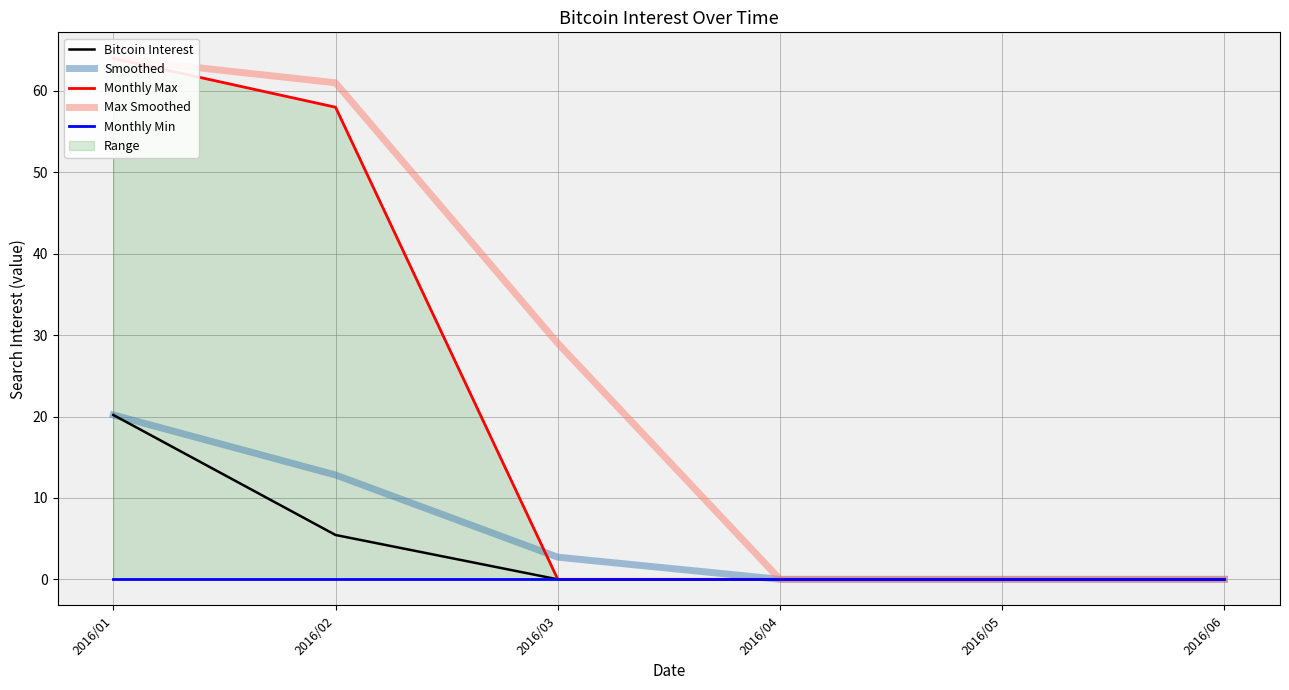

Reading left to right, list all the values displayed in this chart.

Bitcoin Interest: 20.2	5.4	0.0	0.0	0.0	0.0
Smoothed: 20.2	12.8	2.7	-0.0	-0.0	-0.0
Monthly Max: 64.0	58.0	0.0	0.0	0.0	0.0
Max Smoothed: 64.0	61.0	29.0	0.0	0.0	0.0
Monthly Min: 0.0	0.0	0.0	0.0	0.0	0.0